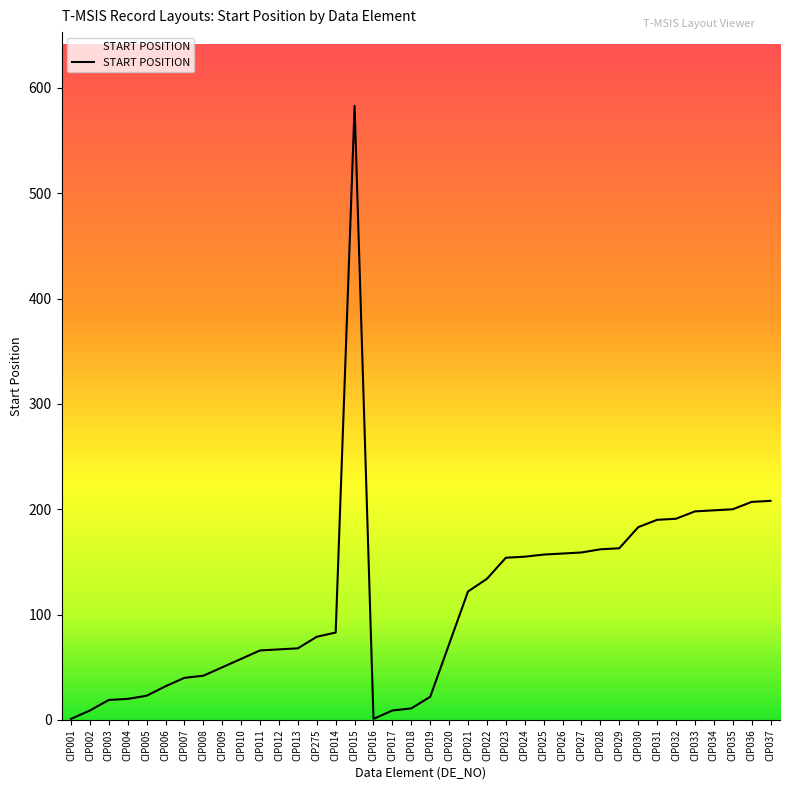

What is the change in value from CIP026 to CIP034?

+41